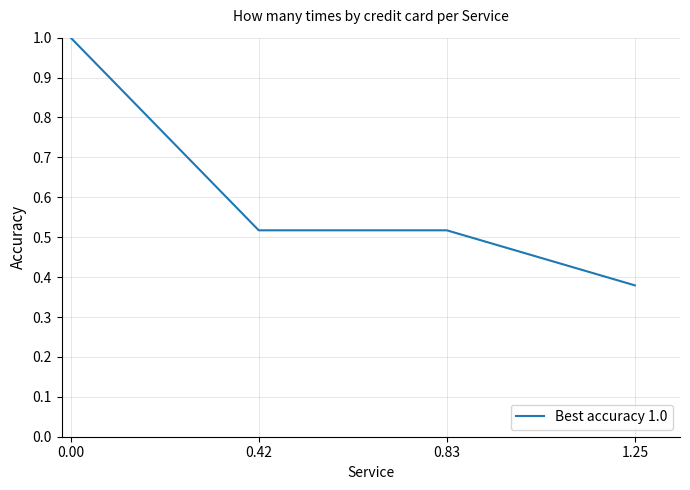

The chart shows a value of 0.2 at 0.83. True or false?

False